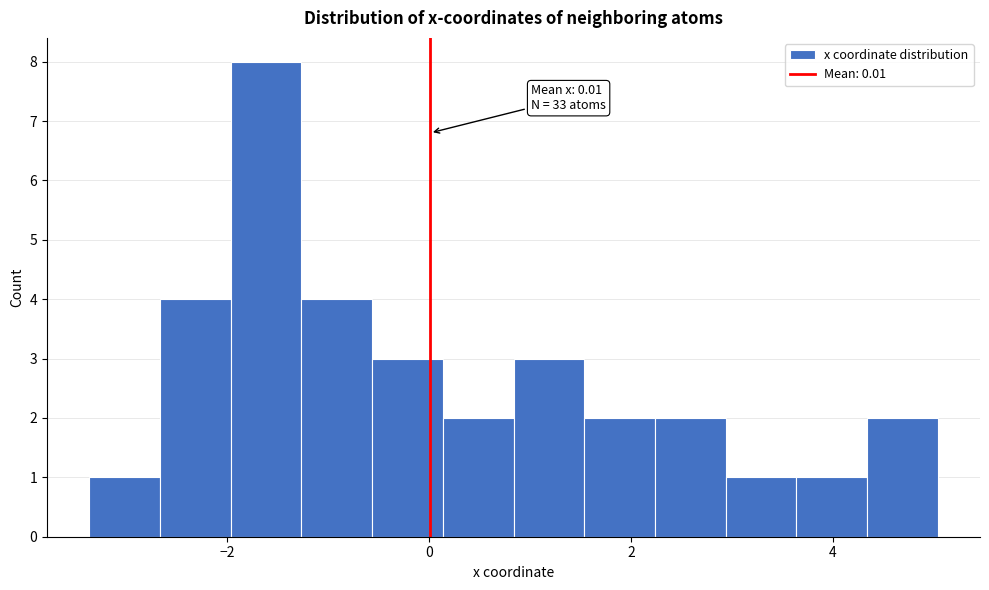

Read against the x-axis, roughly where is the centre of the tallest bar?

-1.6